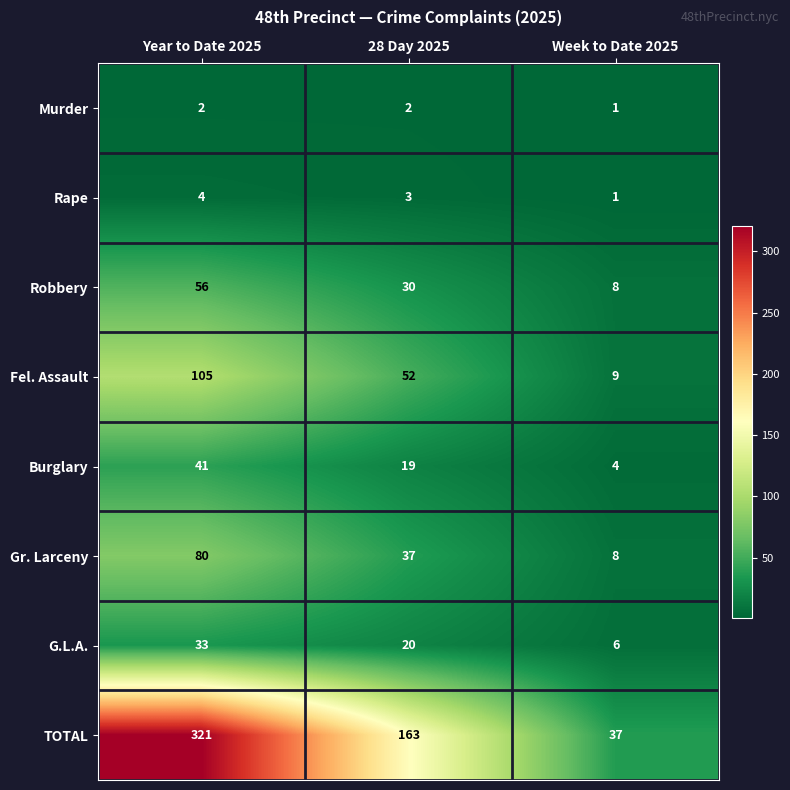

Which series changed the most between Year to Date 2025 and Week to Date 2025?

TOTAL